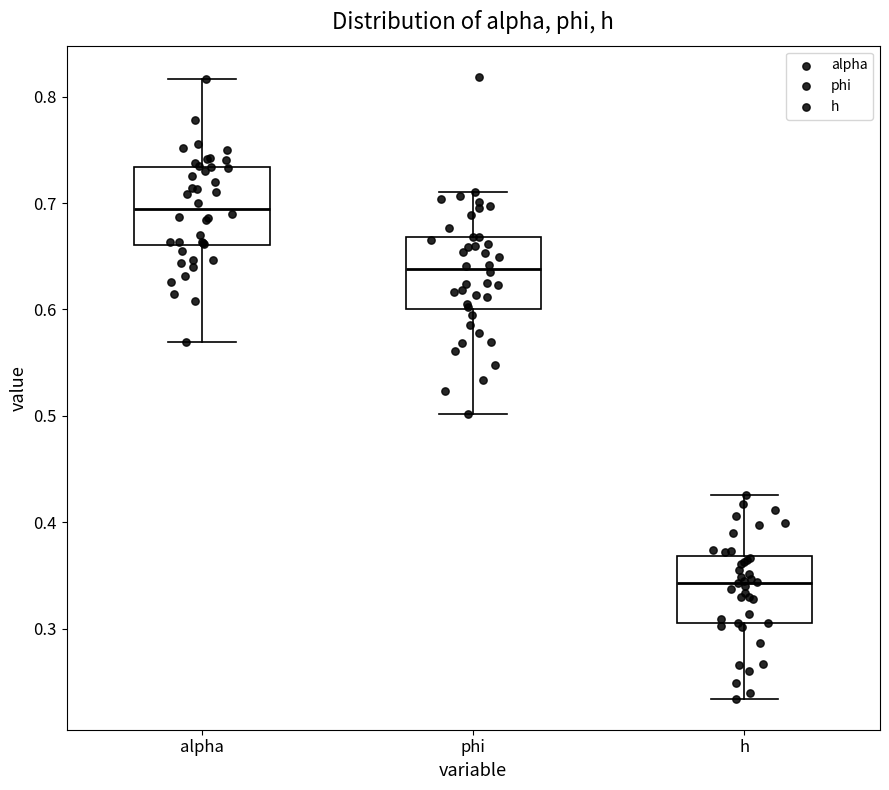

Which box's median line is the lowest?

h